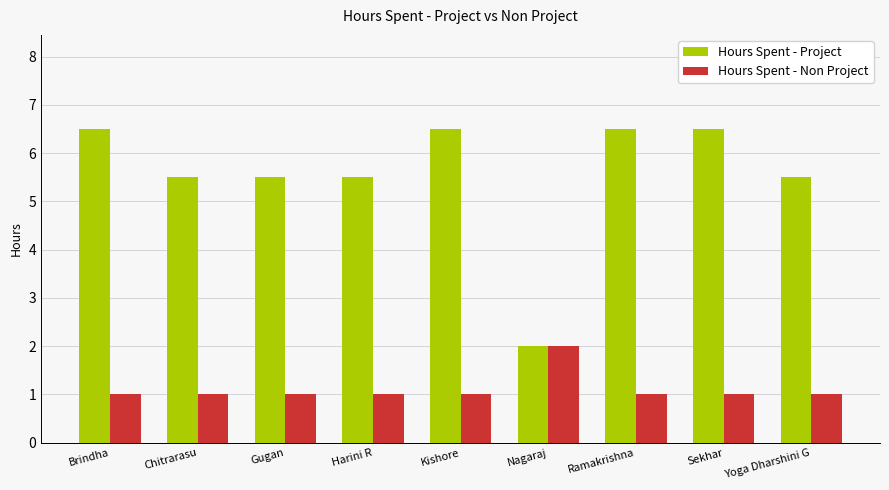

At how many categories does at least one series exceed 3?

8